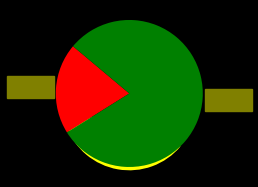

How many segments does this pie chart have?

2